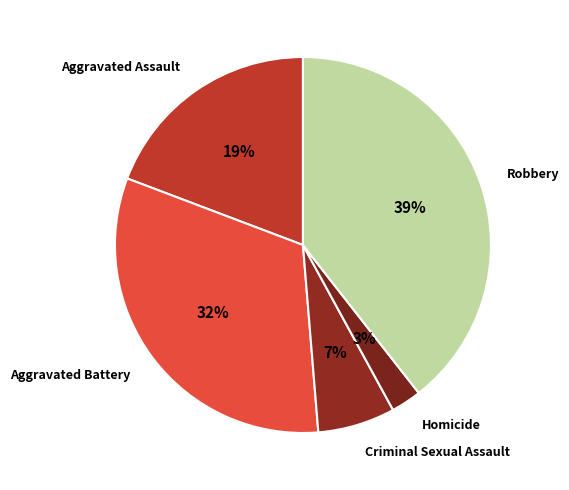

Is it true that Criminal Sexual Assault is 7% of the pie?

True